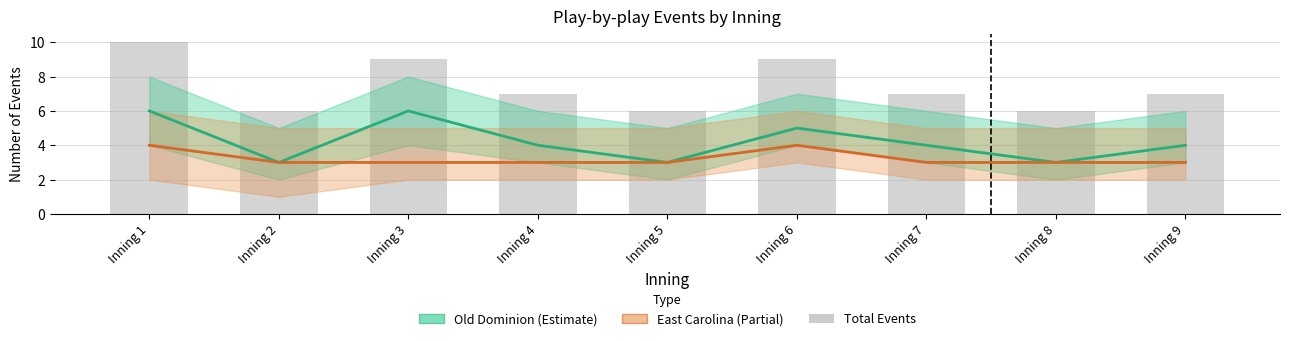

The value of Old Dominion (Estimate) at Inning 7 is 4. True or false?

True